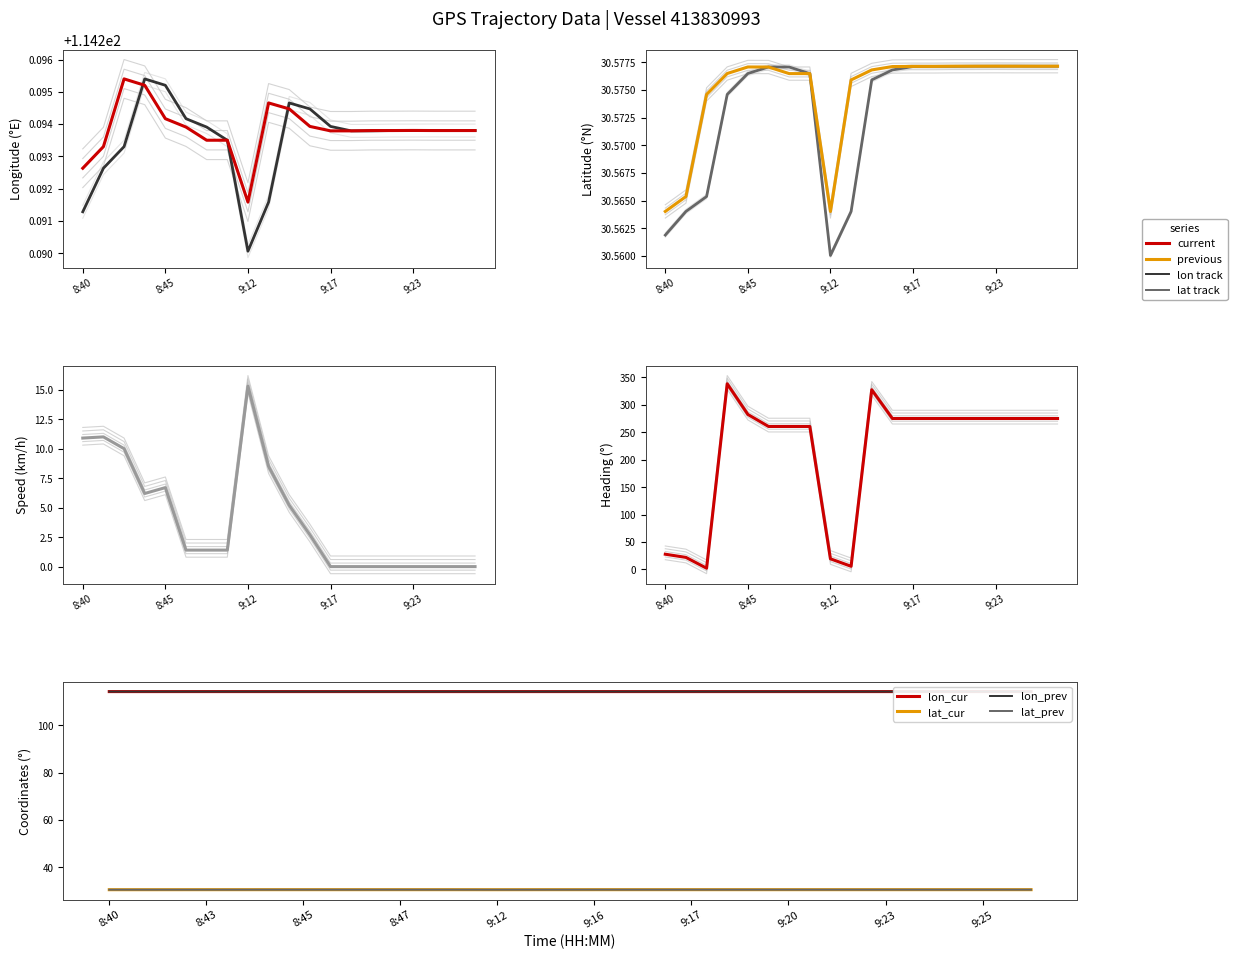

True or false: speed has a value of 15.3 at 9:12.

True